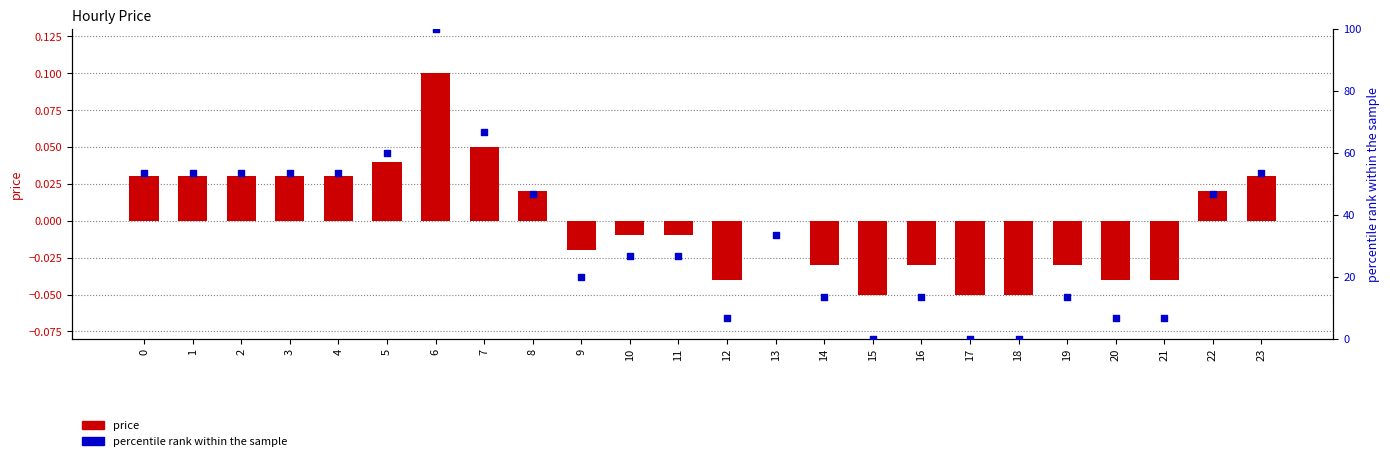

At which category is the sum across all series the highest?

6